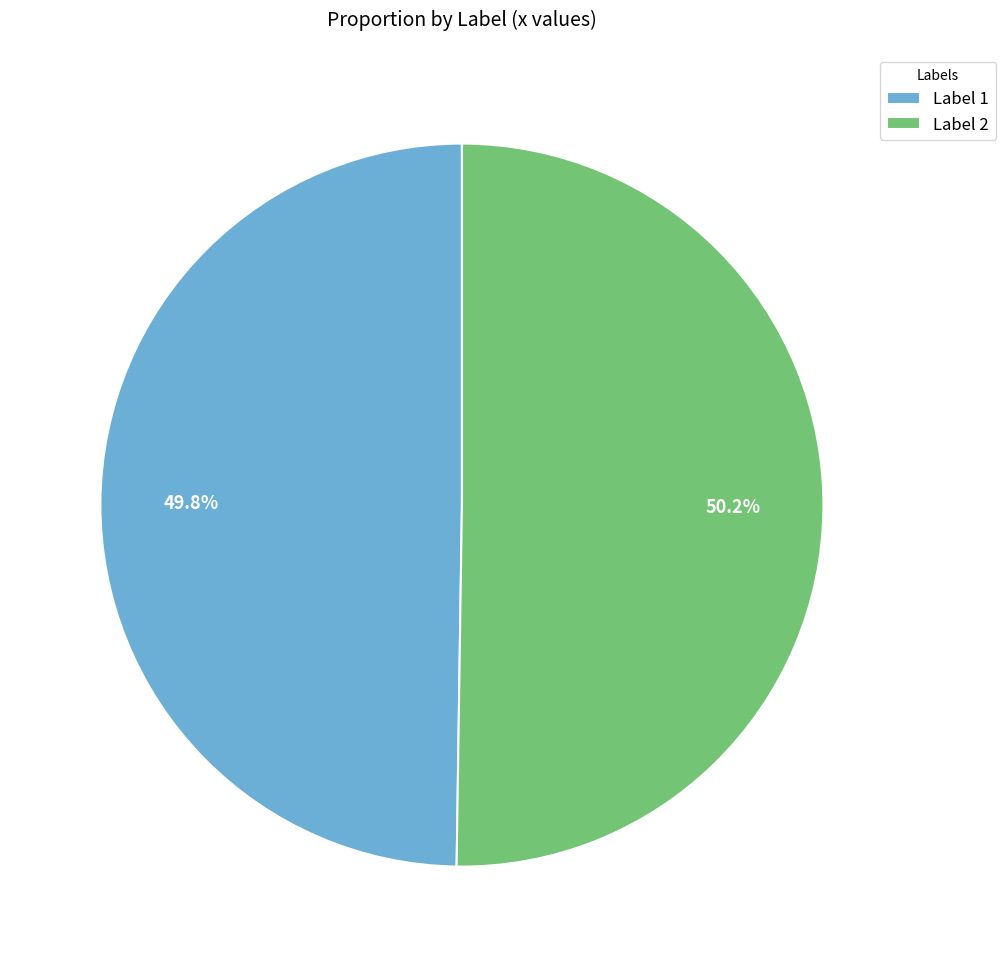

How much of the chart is everything except Label 1?

50.2%